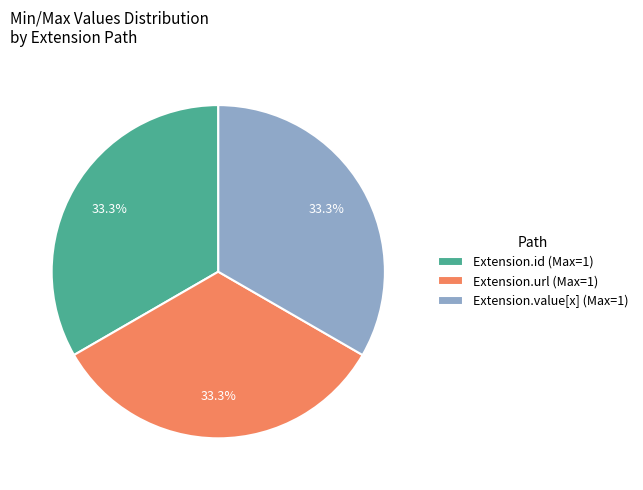

Is there any slice that represents more than half of the pie?

No